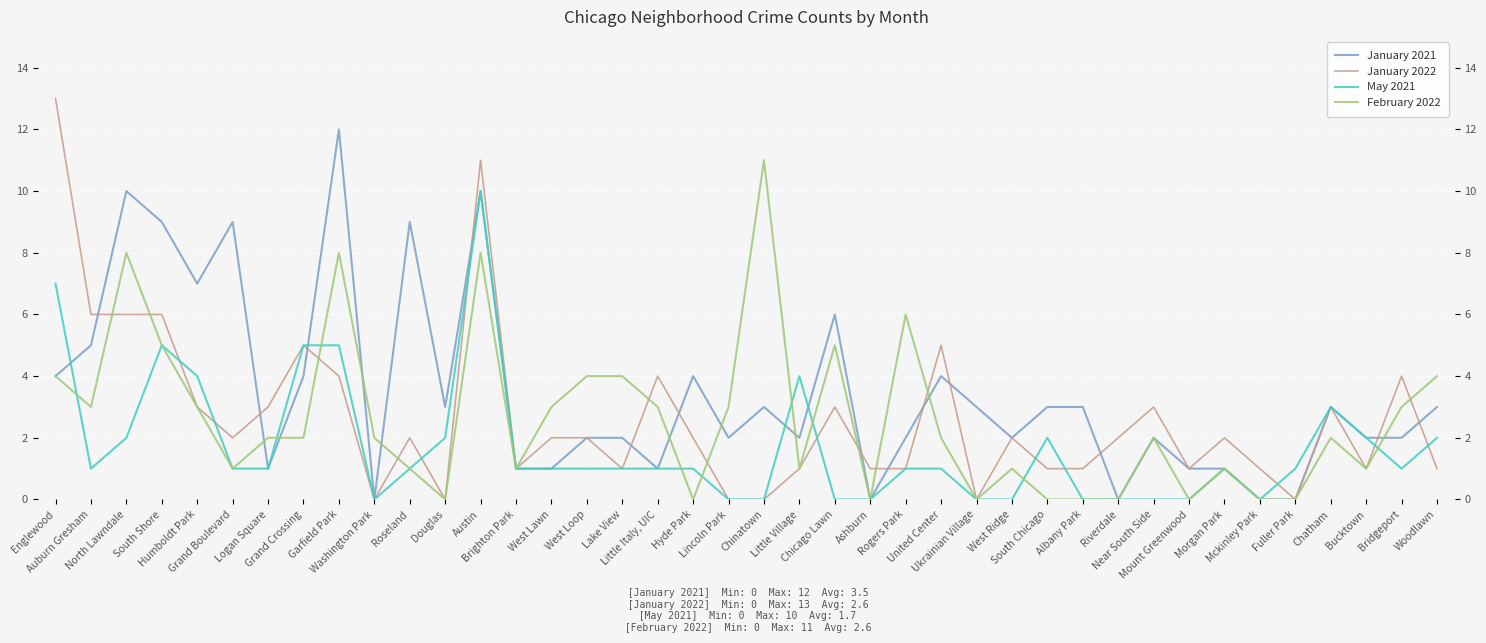

What is the sum of the January 2022 values at Woodlawn and United Center?

6